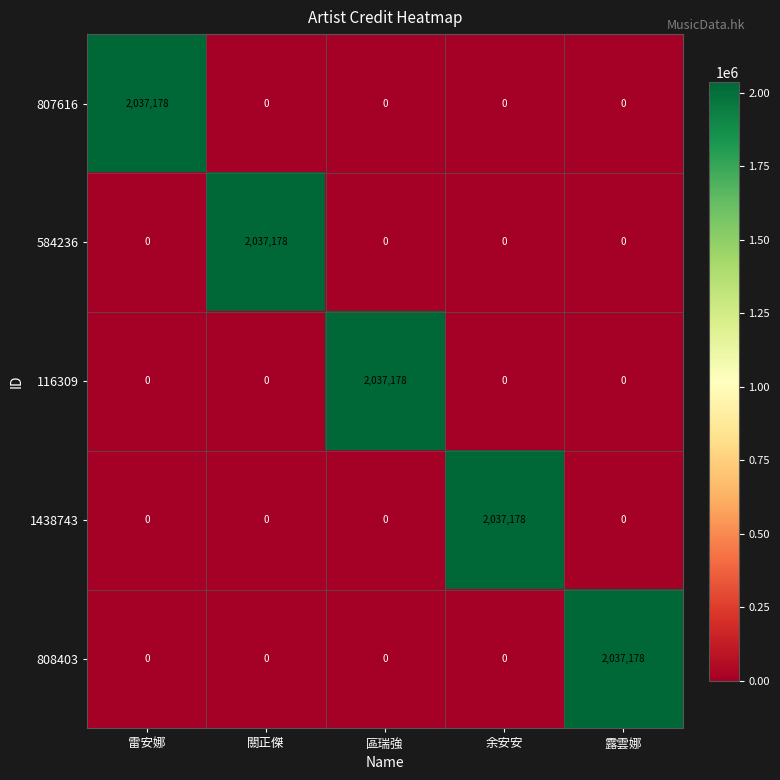

How many data points does each series have?

5